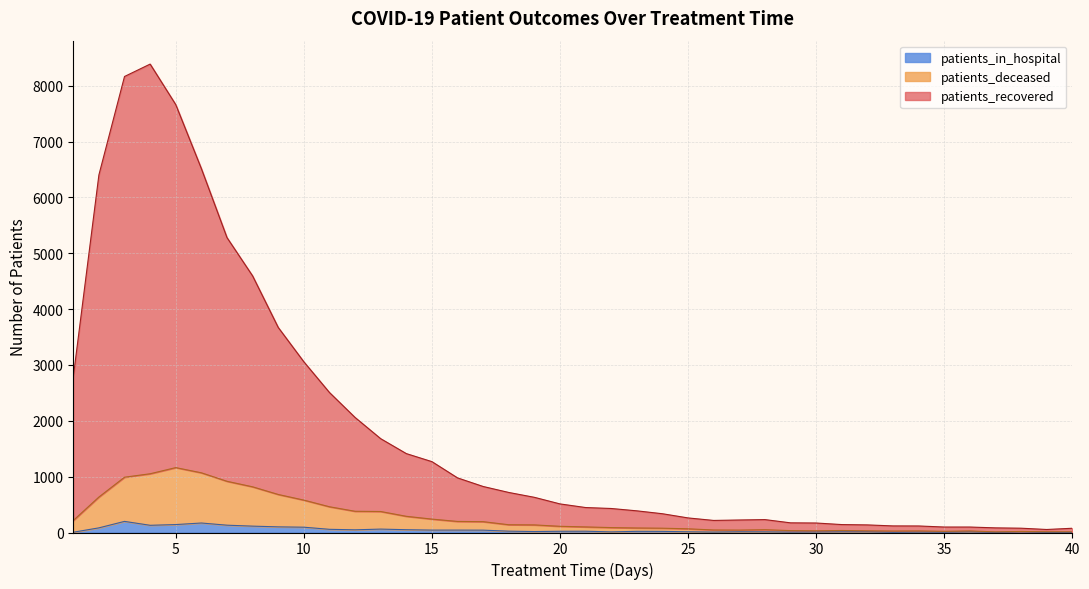

What is the highest value of the patients_in_hospital series?

199